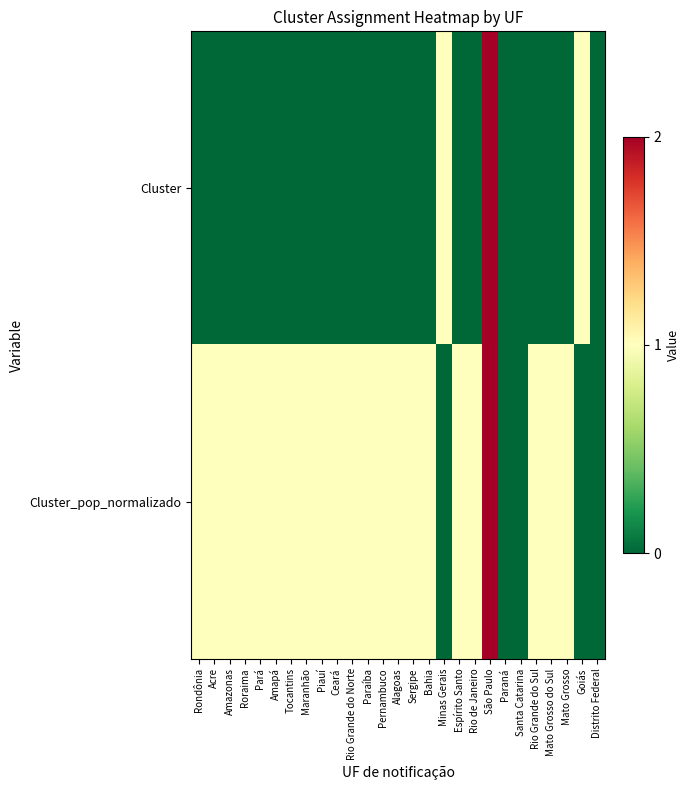

What is the total value across all series at Bahia?

1